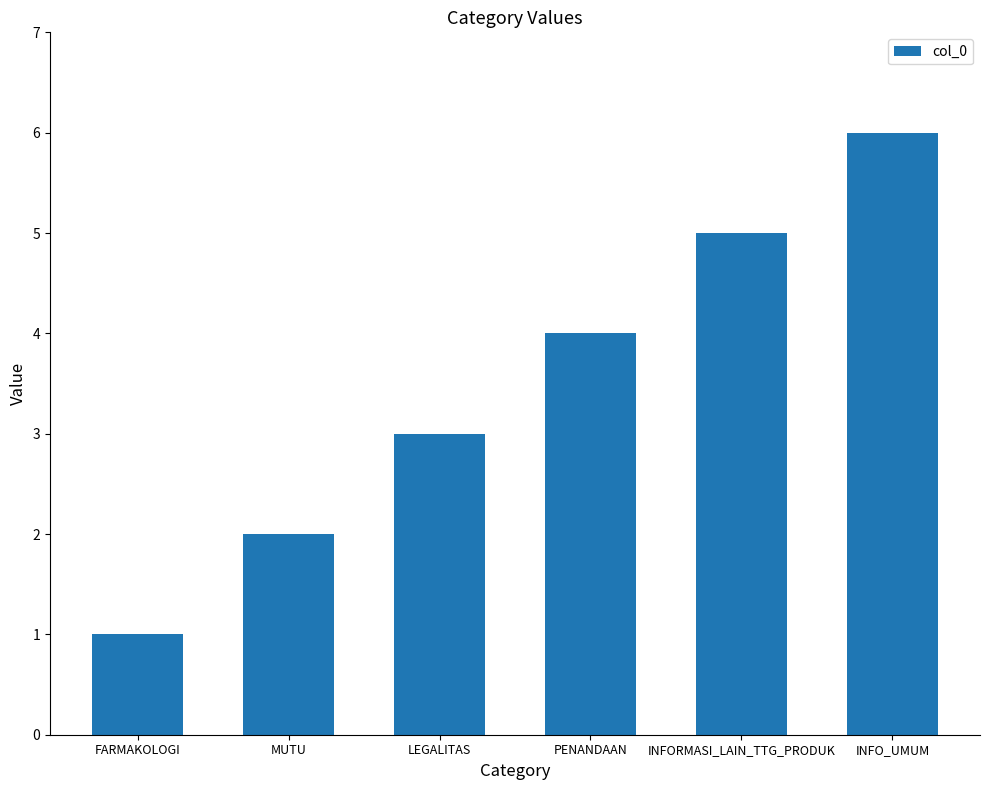

At which category does the chart reach its peak across all series?

INFO_UMUM